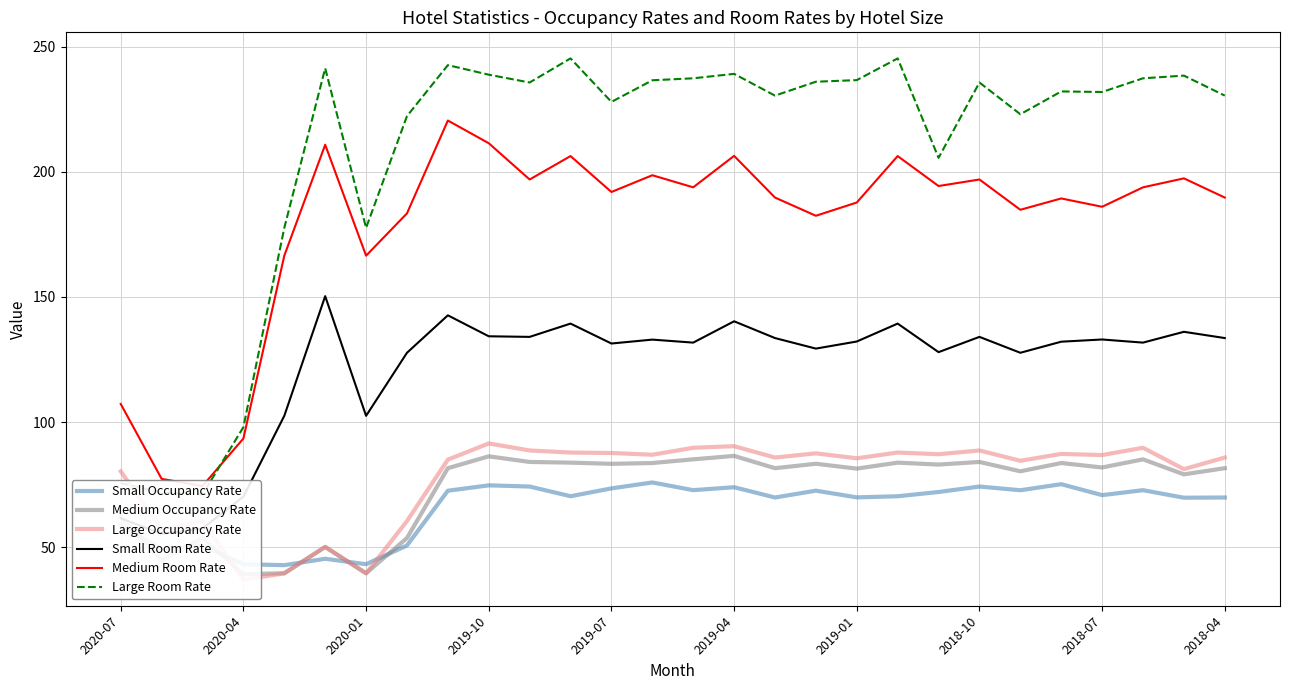

What is the lowest value of the Small Occupancy Rate series?

42.9